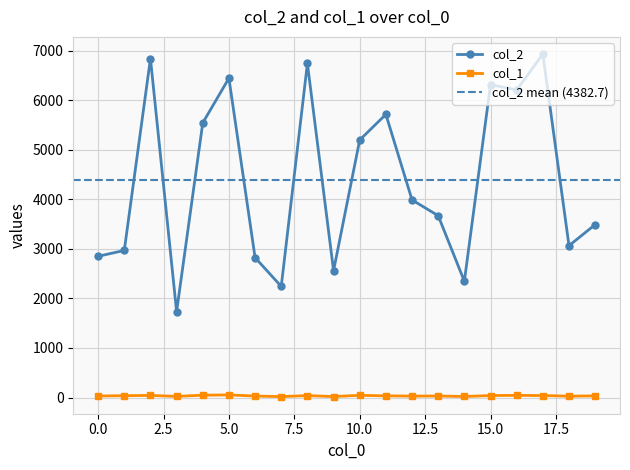

Does the chart have visible grid lines?

Yes